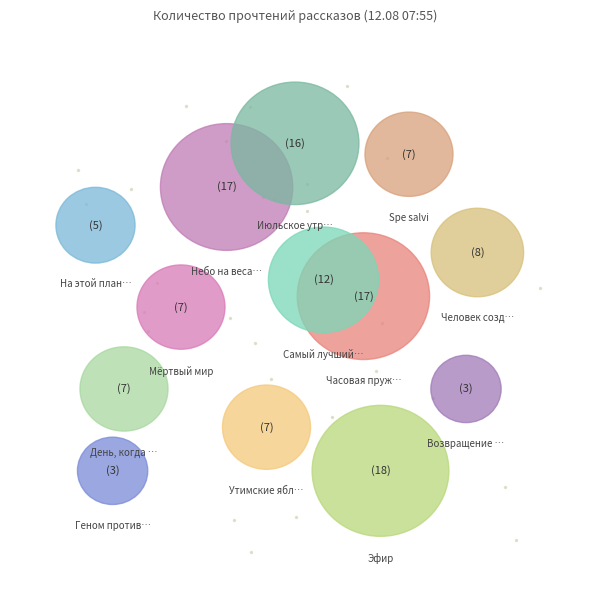

What is the smallest slice in the pie chart?

Возвращение в колыбель